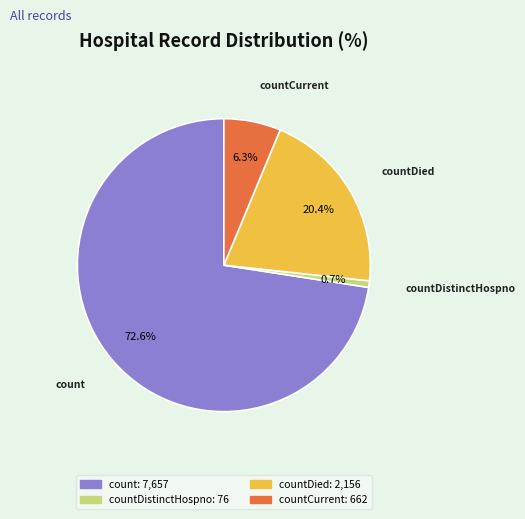

Is there any slice that represents more than half of the pie?

Yes